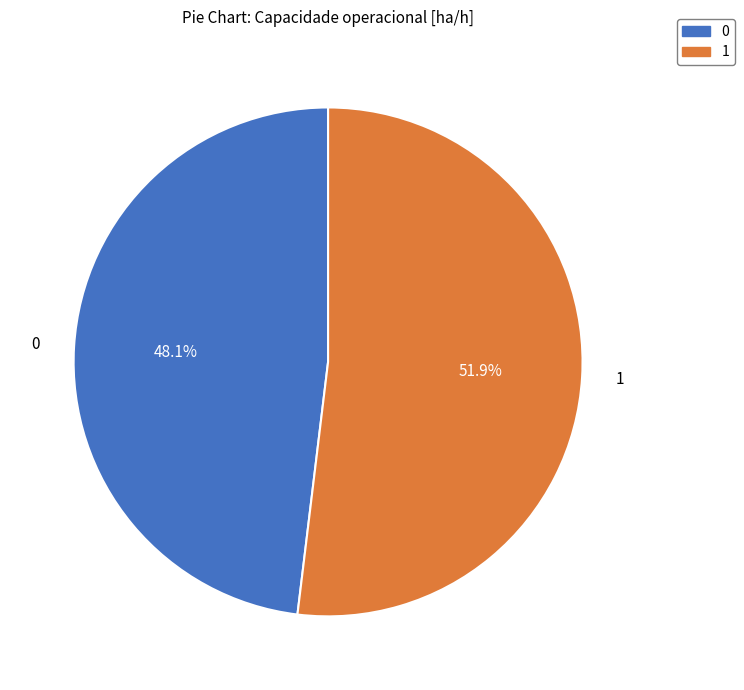

Does any single category account for the majority?

Yes